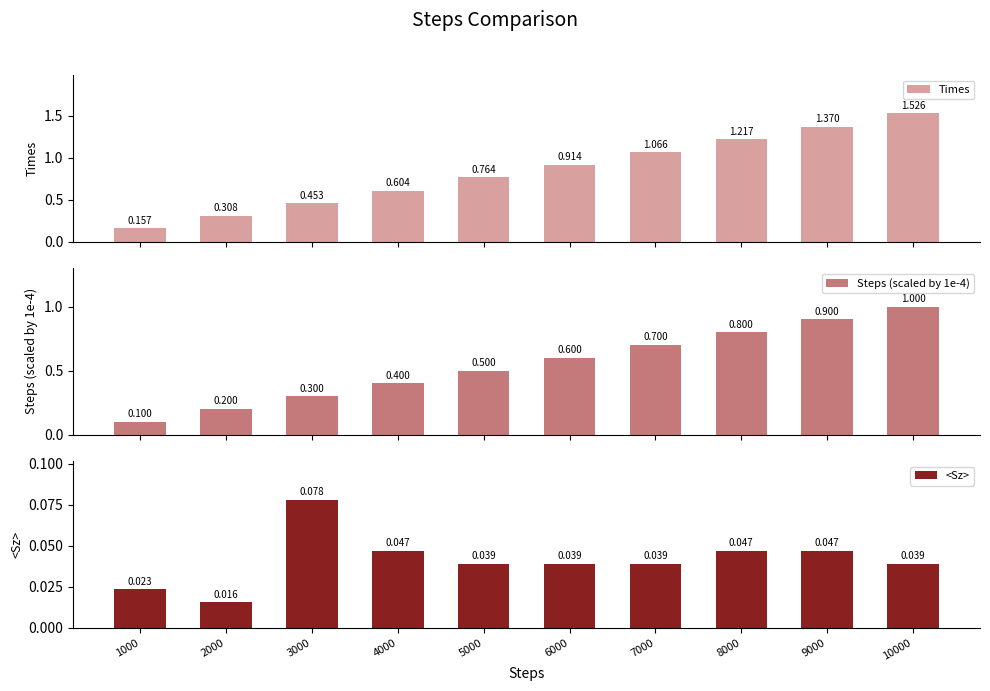

At which category is the sum across all series the highest?

10000